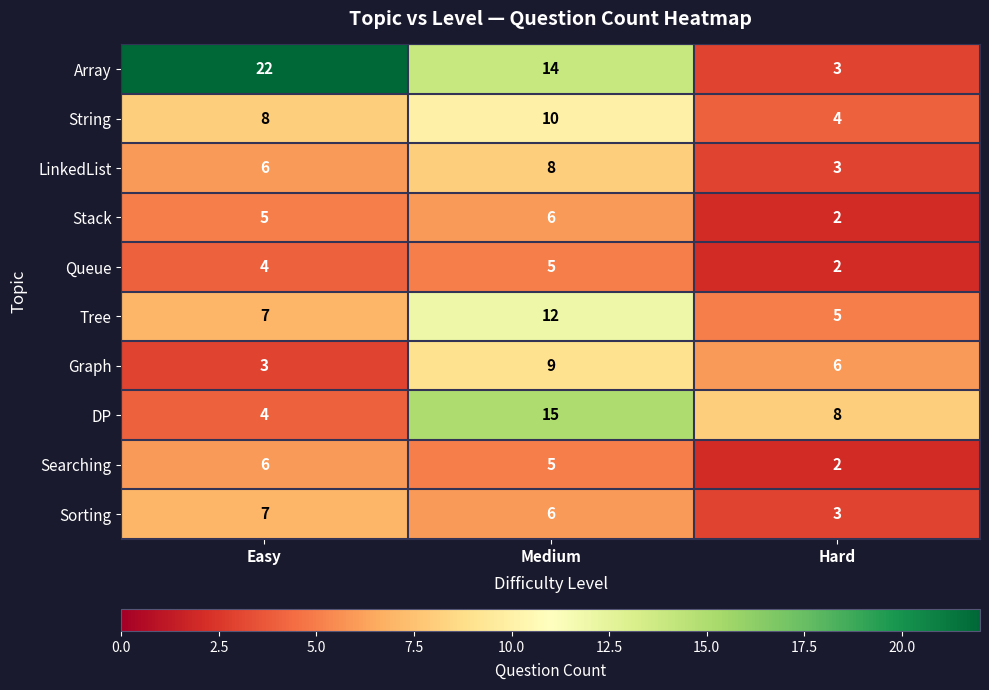

Rank the categories by Queue value from highest to lowest.

Medium, Easy, Hard